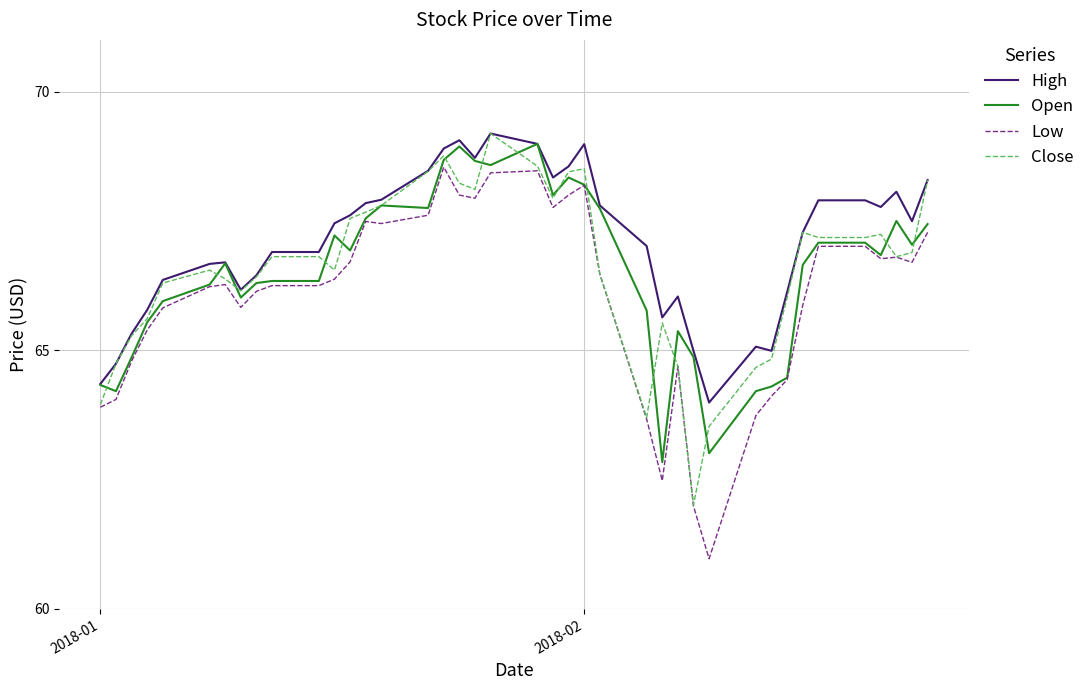

True or false: Low and High cross at least once.

False